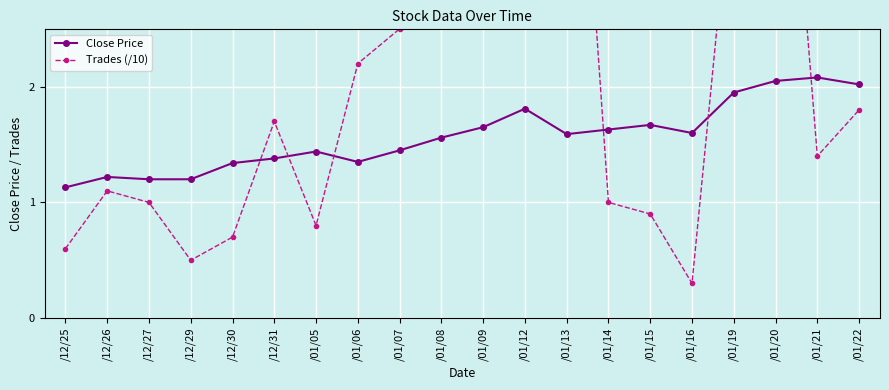

How many data points in Trades (/10) are less than 1?

6